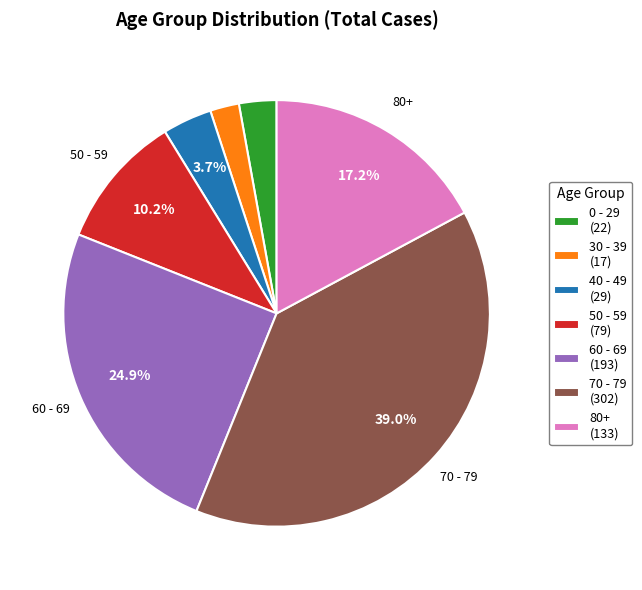

Is there a majority slice in this chart?

No